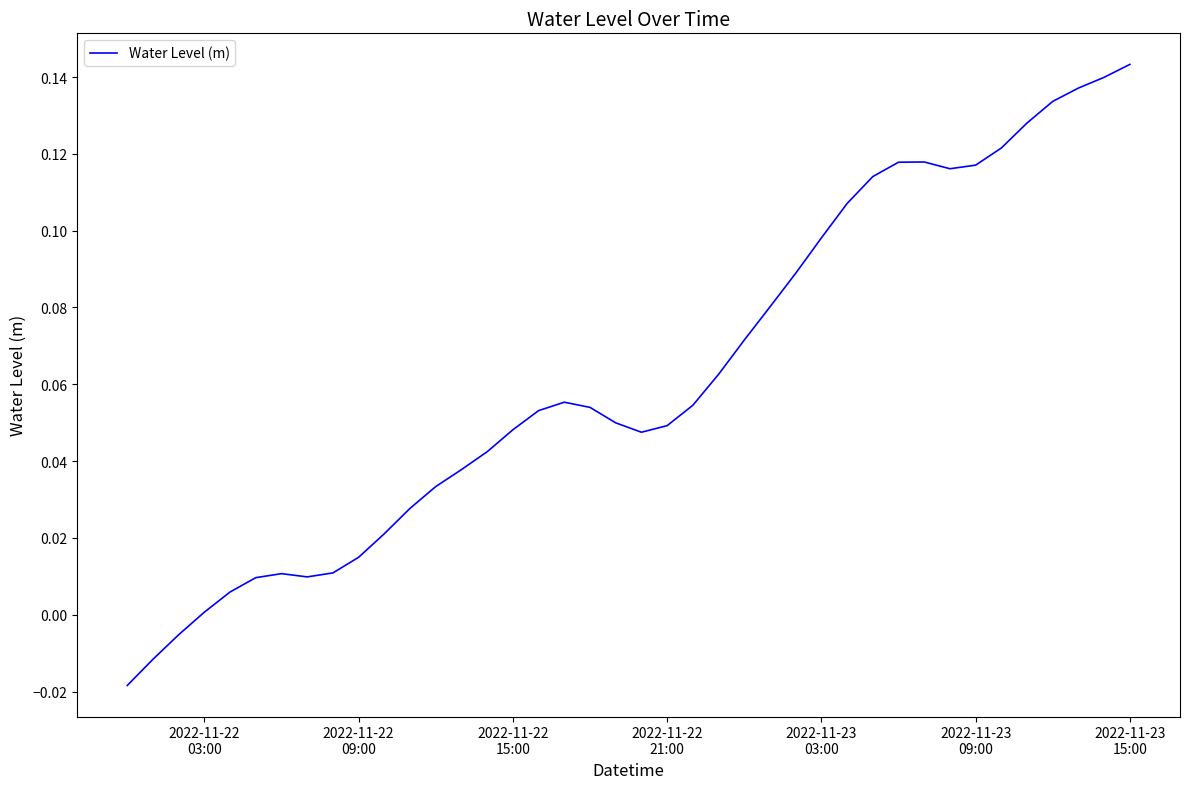

Does the chart display data point markers on the line(s)?

No